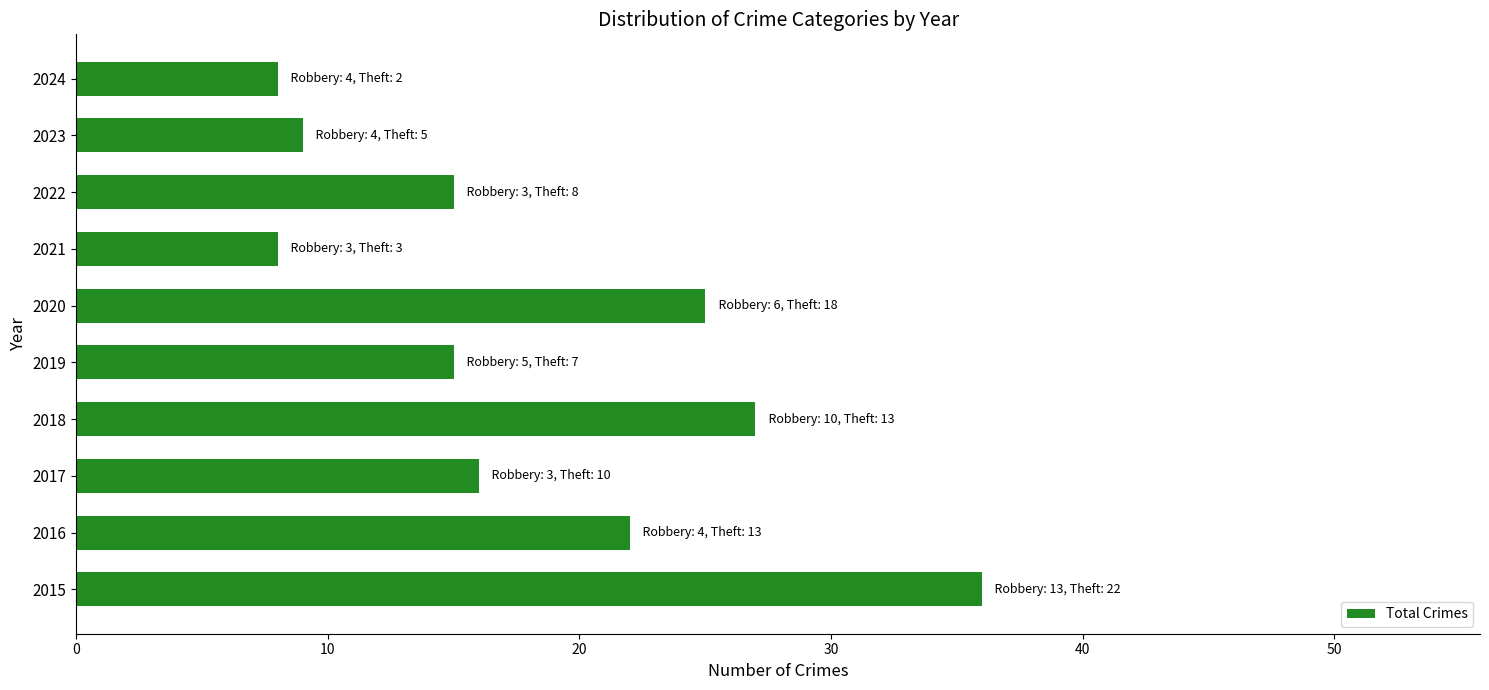

Reading bottom to top, what are all the values shown in this chart?

2015=36	2016=22	2017=16	2018=27	2019=15	2020=25	2021=8	2022=15	2023=9	2024=8